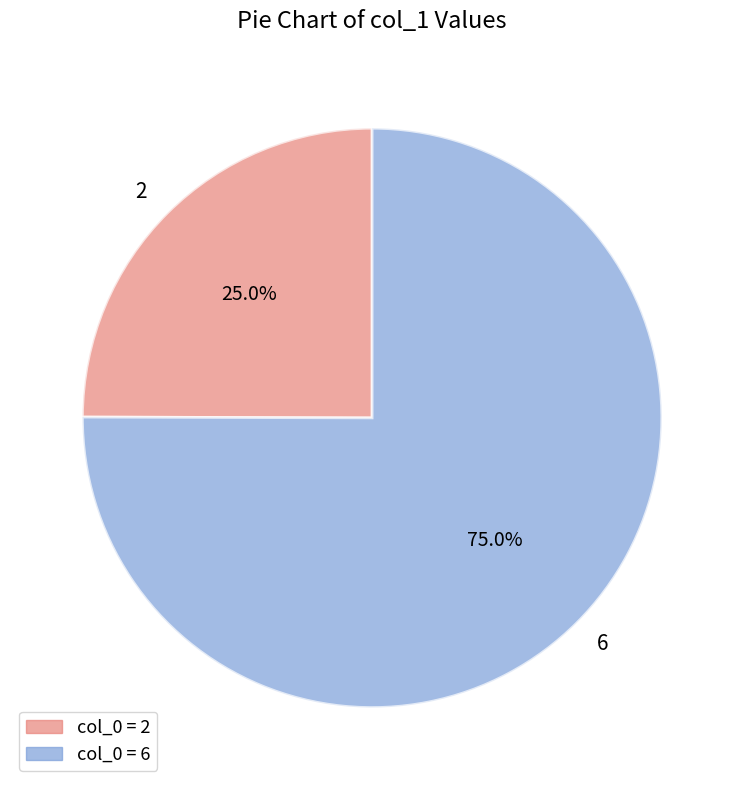

What is the majority slice?

6